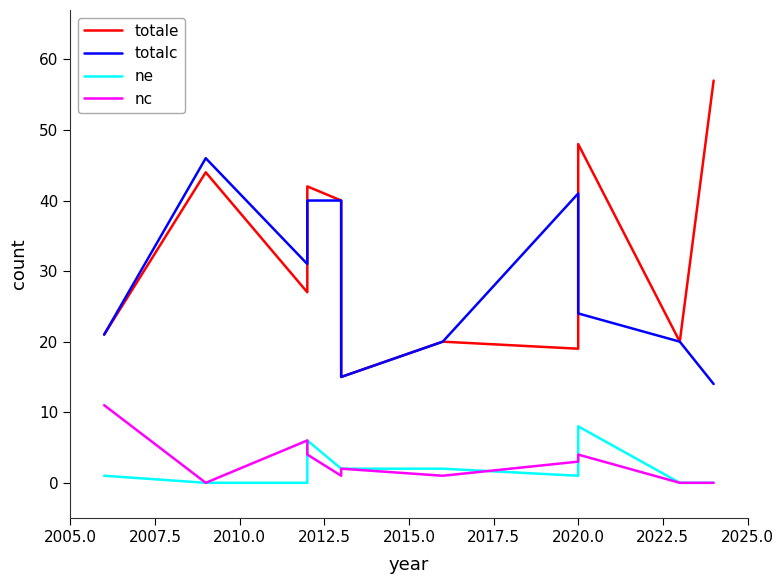

What is the value of the totalc point at the 7th from the left?

20